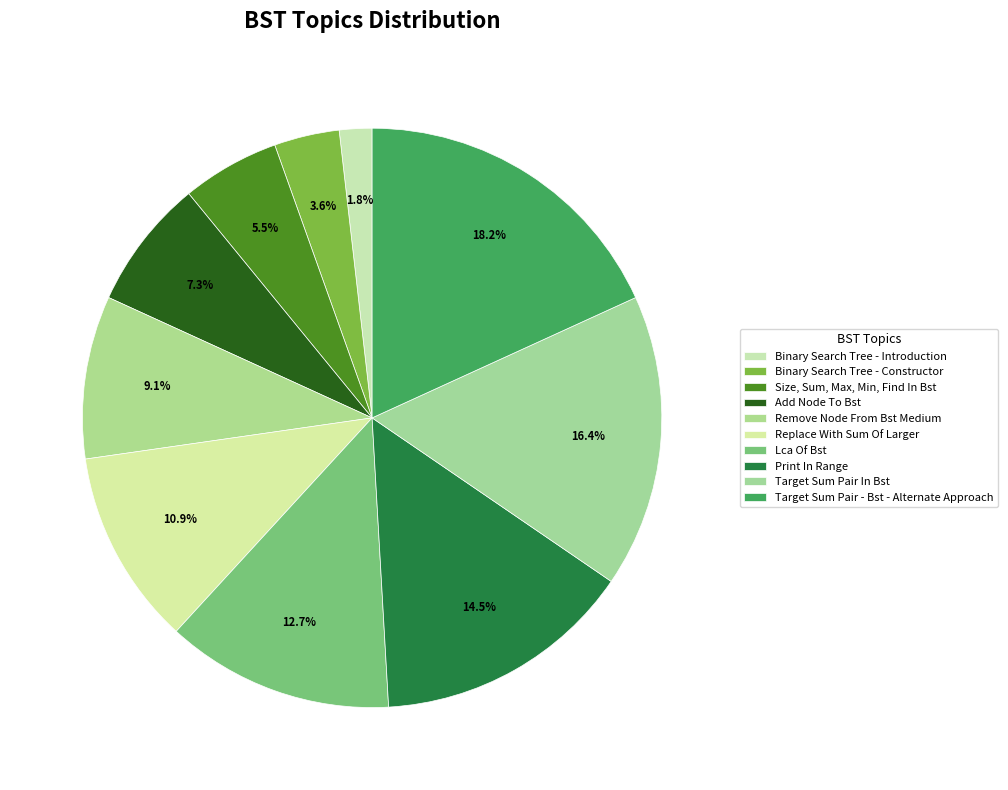

Count the number of slices in the pie.

10